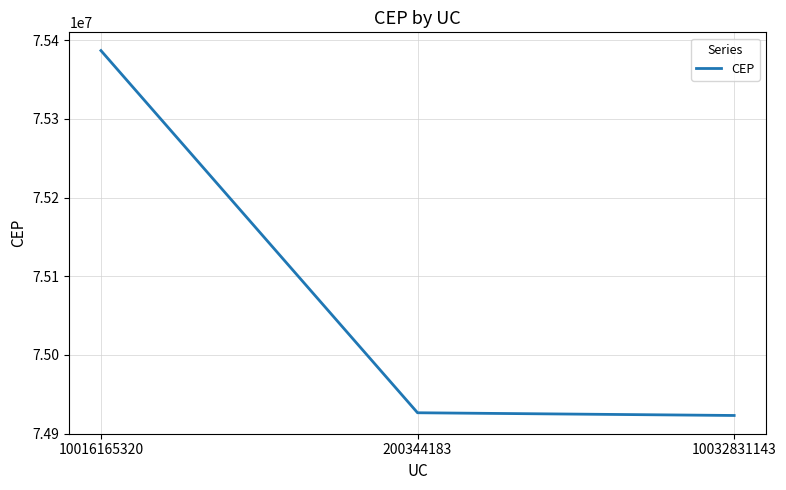

At which category does the chart reach its peak across all series?

10016165320